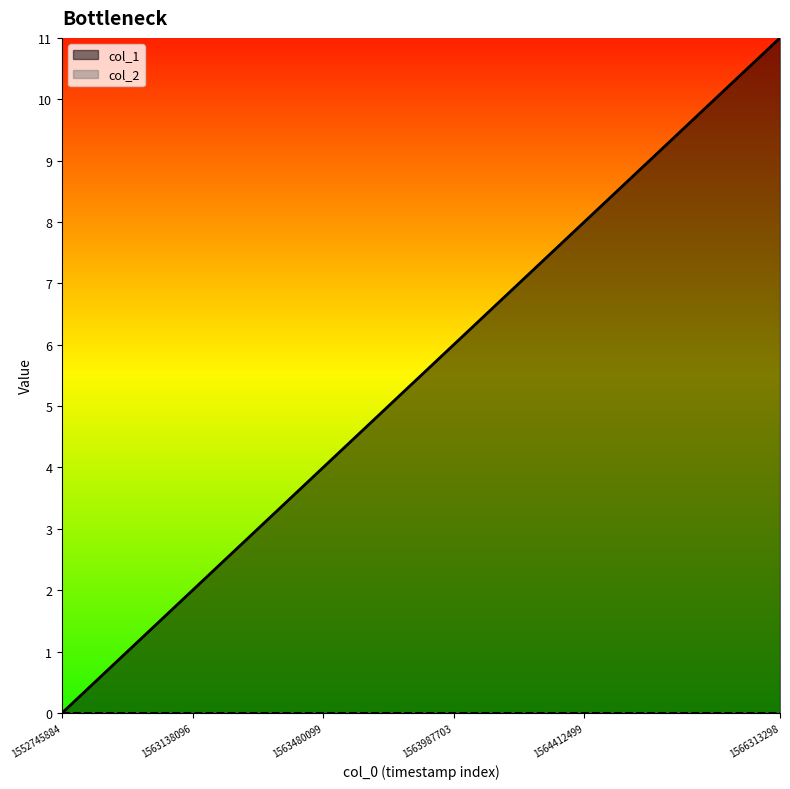

Is it true that the value at 1552745884 is 7?

False